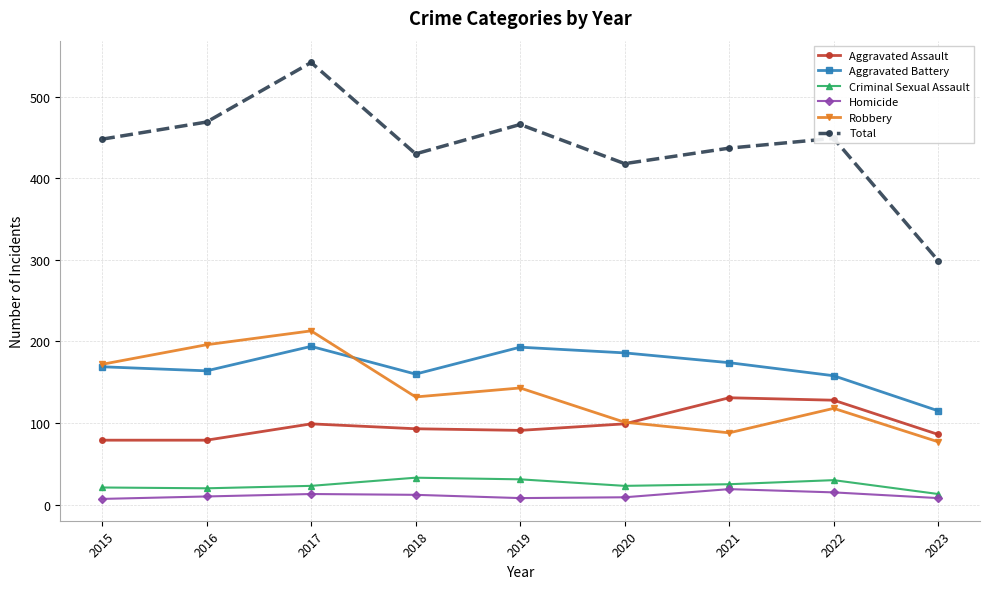

What is the highest value of the Robbery series?

213